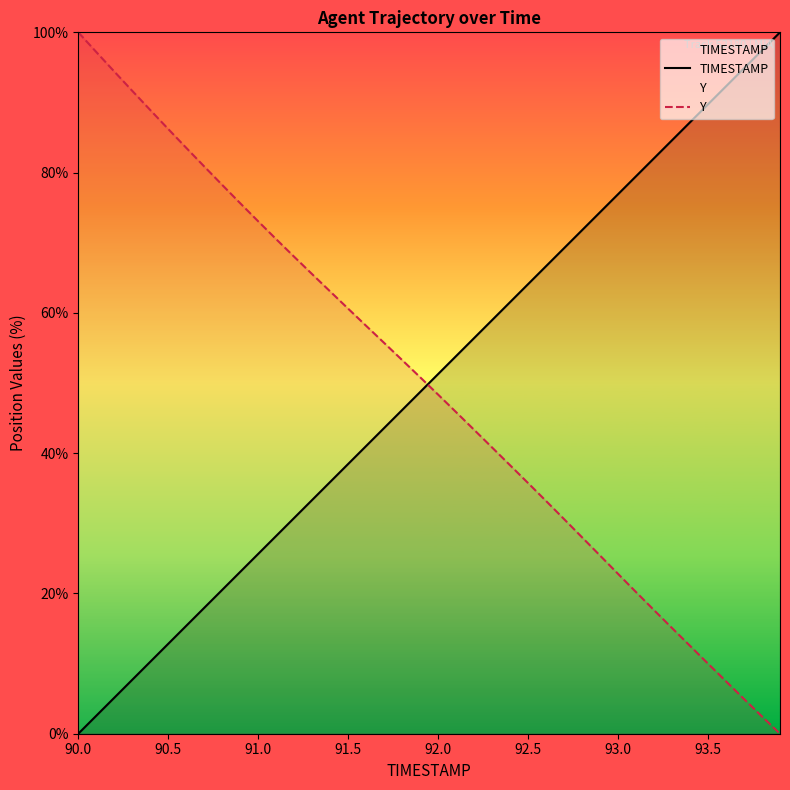

At 93.0, list the series in order from smallest to largest.

Y, TIMESTAMP